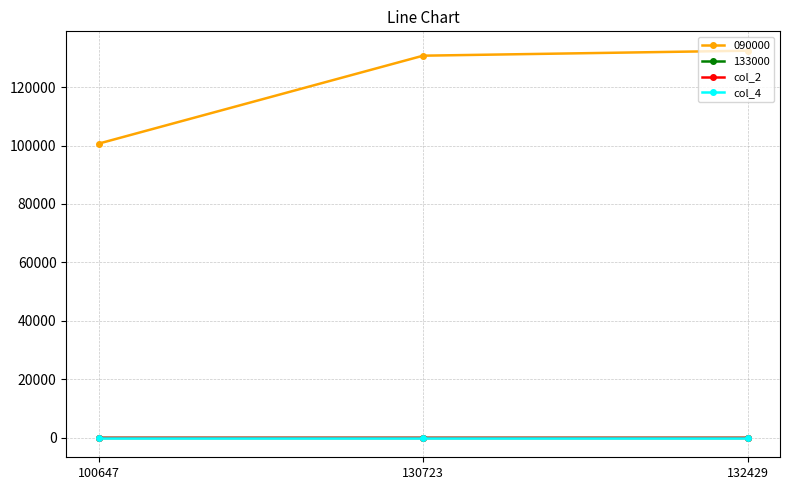

The value of col_4 at 100647 is 0.9. True or false?

True